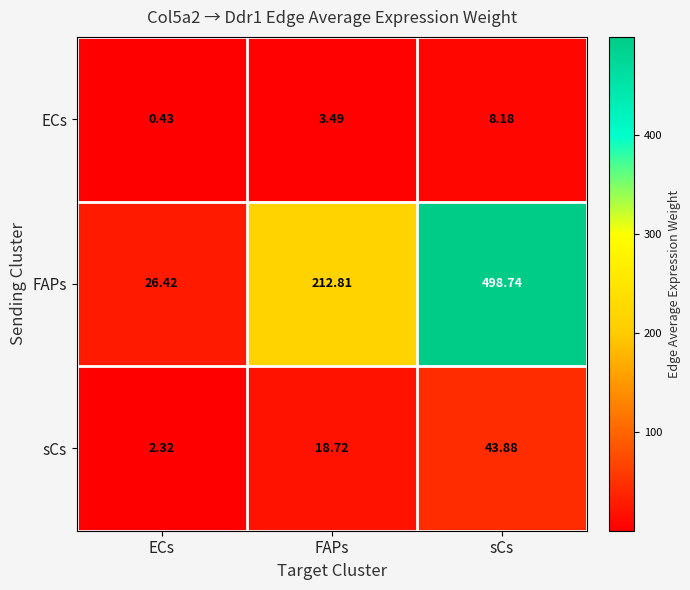

Between ECs and FAPs, which series saw the biggest shift?

FAPs